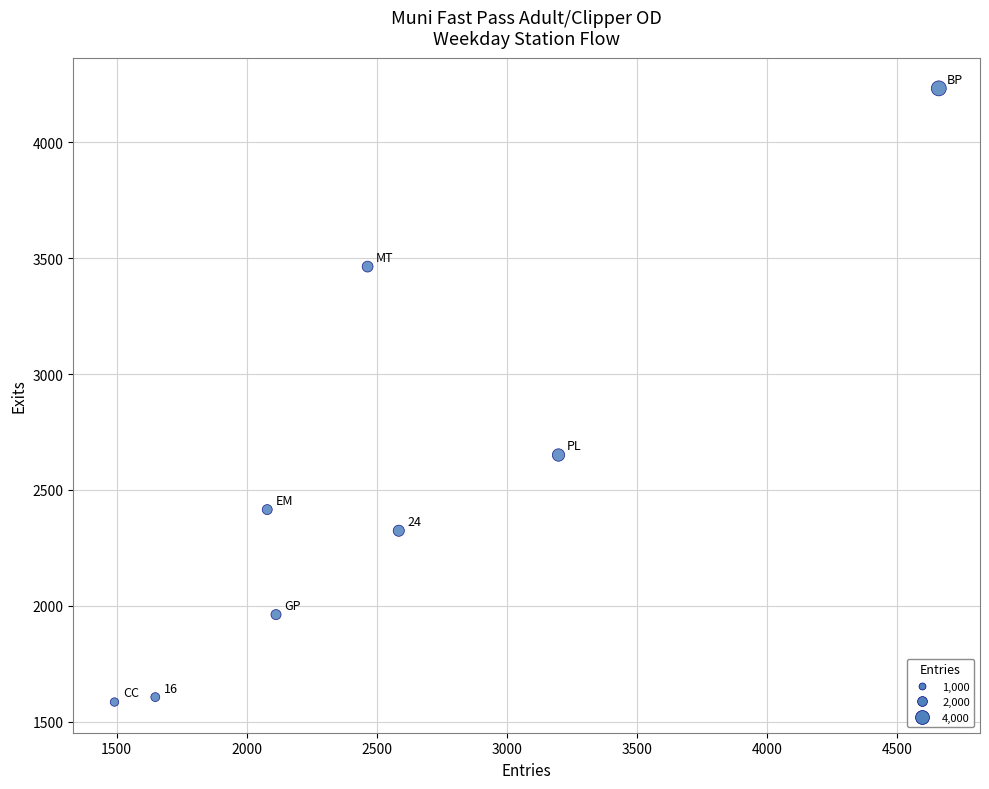

What is the range of Y values (max minus min)?

2646.7